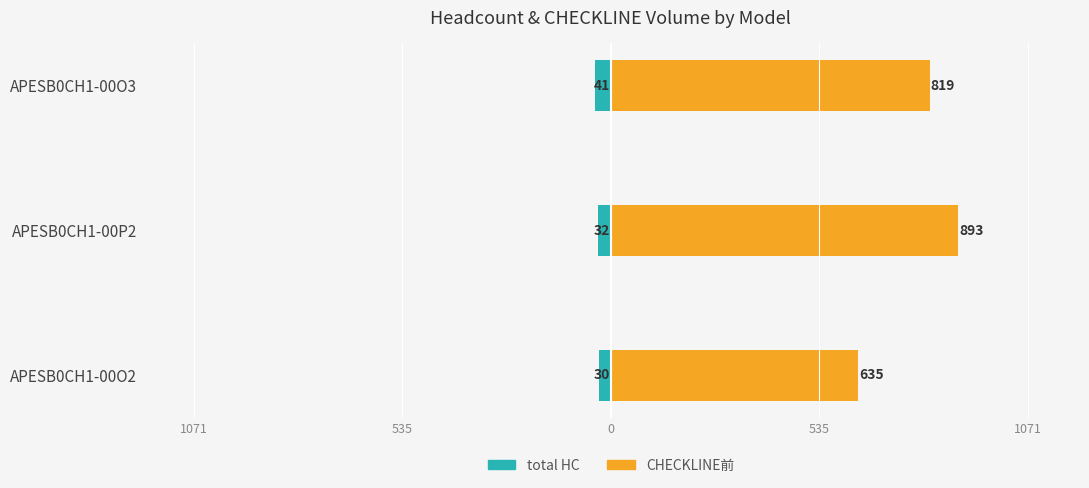

What is the value of the total HC bar at the 2nd from the left?

-32